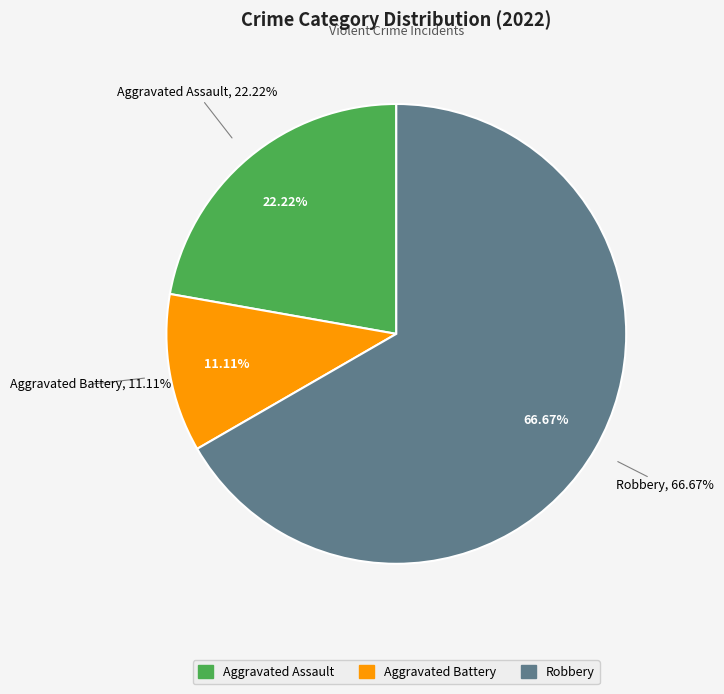

Do Aggravated Assault and Aggravated Battery together represent more than half of the pie?

No